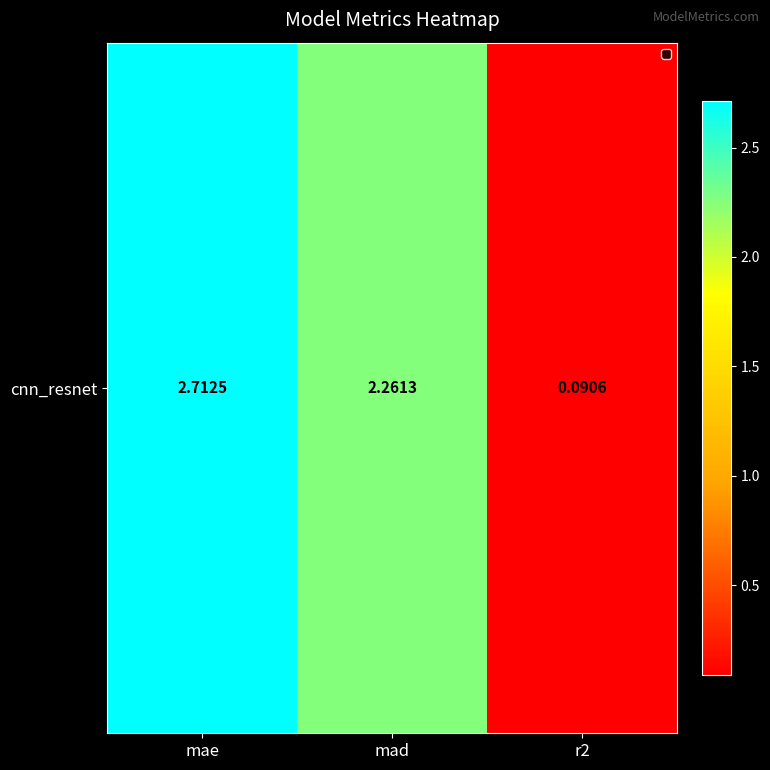

Which category has the lowest value across all series?

r2